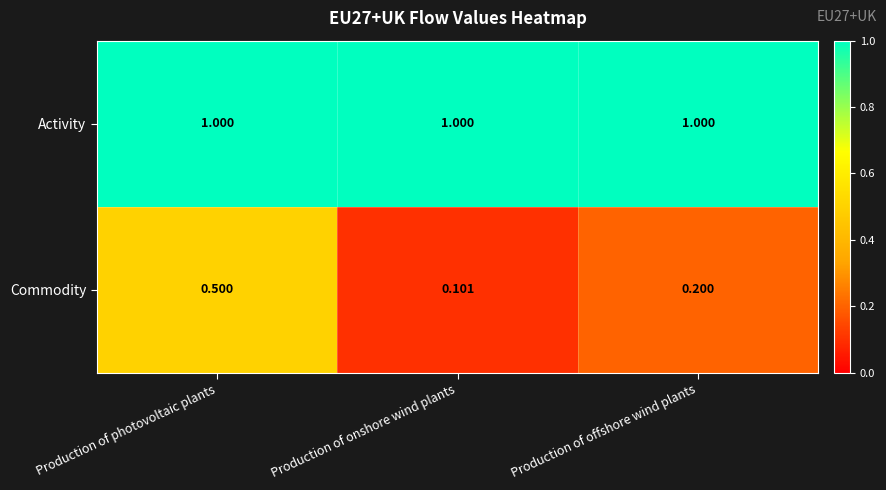

At which label does Commodity reach its peak?

Production of photovoltaic plants